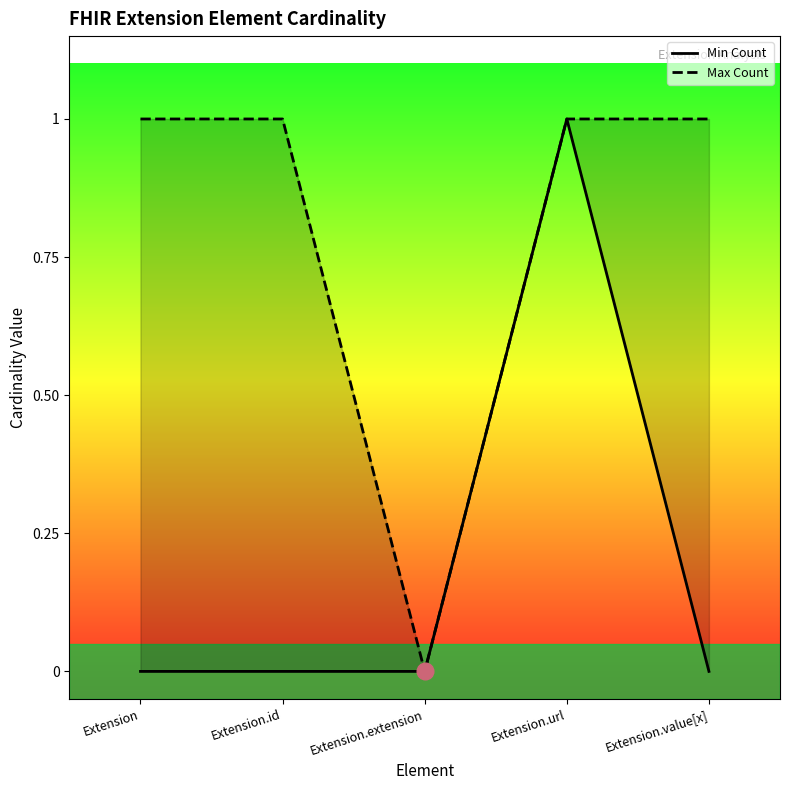

Rank the series by their maximum value, from lowest to highest.

Min Count, Max Count